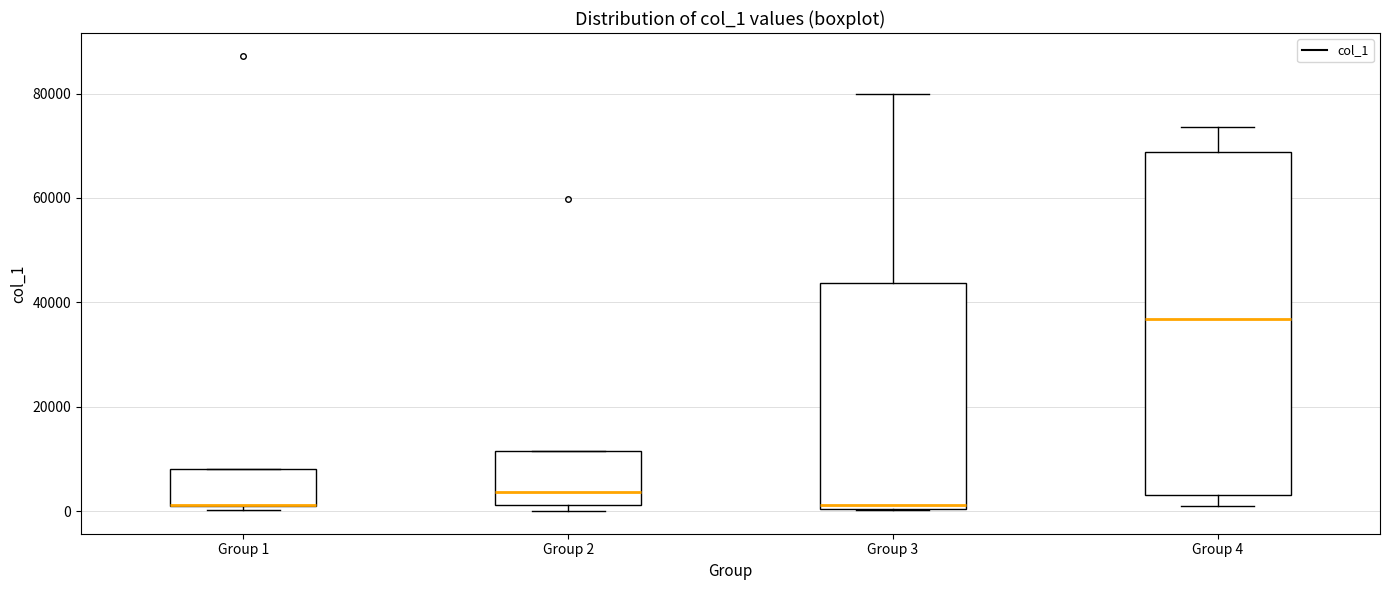

Where does the lower whisker of the box for Group 4 end on the y-axis? The values are not printed on the chart, so give them approximately, as read against the axis.

0